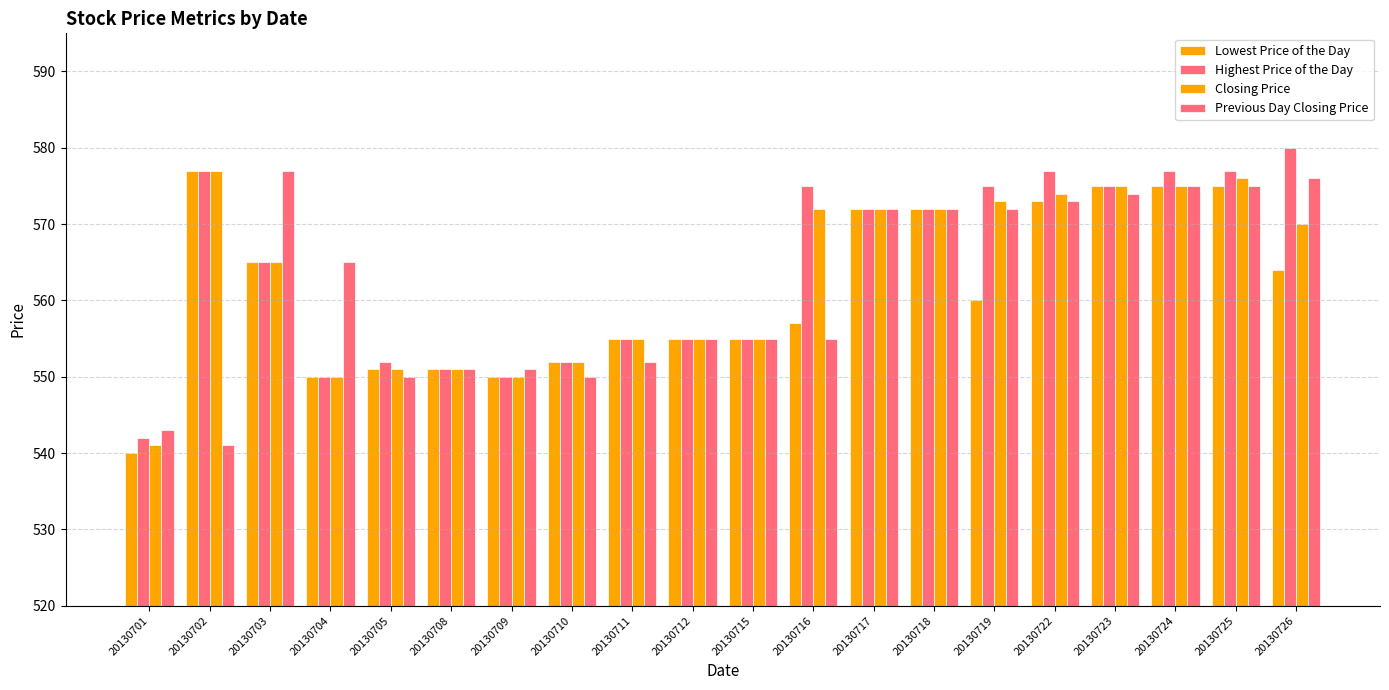

Reading left to right, transcribe all the data shown in this chart.

Lowest Price of the Day: 20130701=540	20130702=577	20130703=565	20130704=550	20130705=551	20130708=551	20130709=550	20130710=552	20130711=555	20130712=555	20130715=555	20130716=557	20130717=572	20130718=572	20130719=560	20130722=573	20130723=575	20130724=575	20130725=575	20130726=564
Highest Price of the Day: 20130701=542	20130702=577	20130703=565	20130704=550	20130705=552	20130708=551	20130709=550	20130710=552	20130711=555	20130712=555	20130715=555	20130716=575	20130717=572	20130718=572	20130719=575	20130722=577	20130723=575	20130724=577	20130725=577	20130726=580
Closing Price: 20130701=541	20130702=577	20130703=565	20130704=550	20130705=551	20130708=551	20130709=550	20130710=552	20130711=555	20130712=555	20130715=555	20130716=572	20130717=572	20130718=572	20130719=573	20130722=574	20130723=575	20130724=575	20130725=576	20130726=570
Previous Day Closing Price: 20130701=543	20130702=541	20130703=577	20130704=565	20130705=550	20130708=551	20130709=551	20130710=550	20130711=552	20130712=555	20130715=555	20130716=555	20130717=572	20130718=572	20130719=572	20130722=573	20130723=574	20130724=575	20130725=575	20130726=576